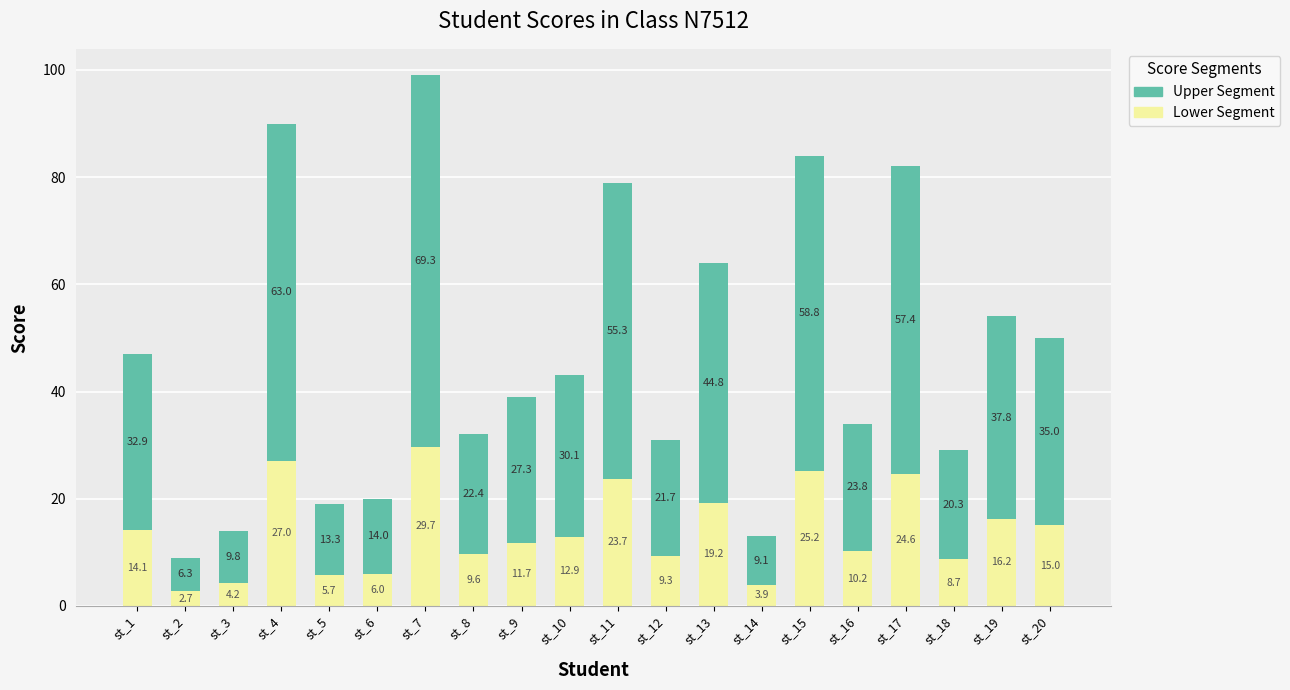

True or false: Lower Segment has a value of 13.1 at st_18.

False